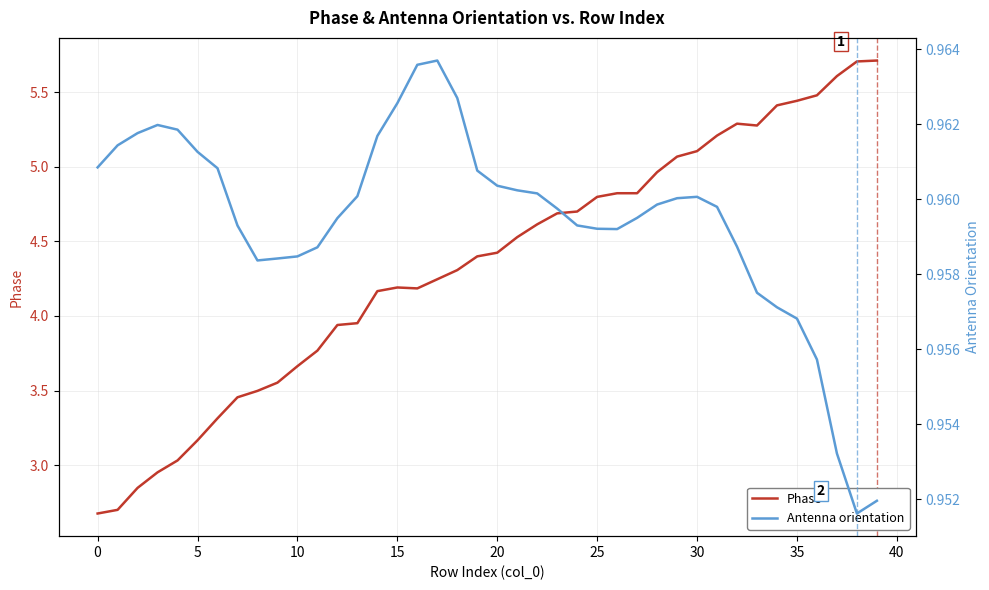

The Antenna orientation series shows 0.2 at 24. True or false?

False